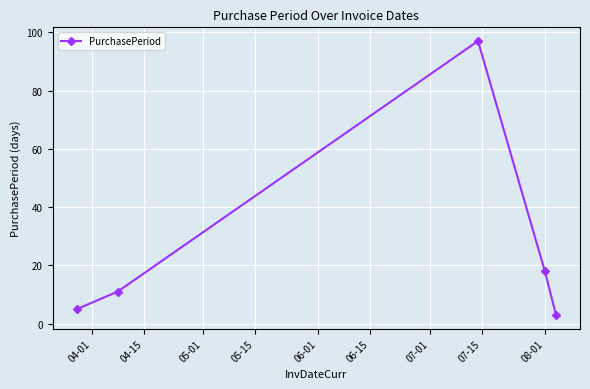

Reading left to right, what are all the values shown in this chart?

5	11	97	18	3